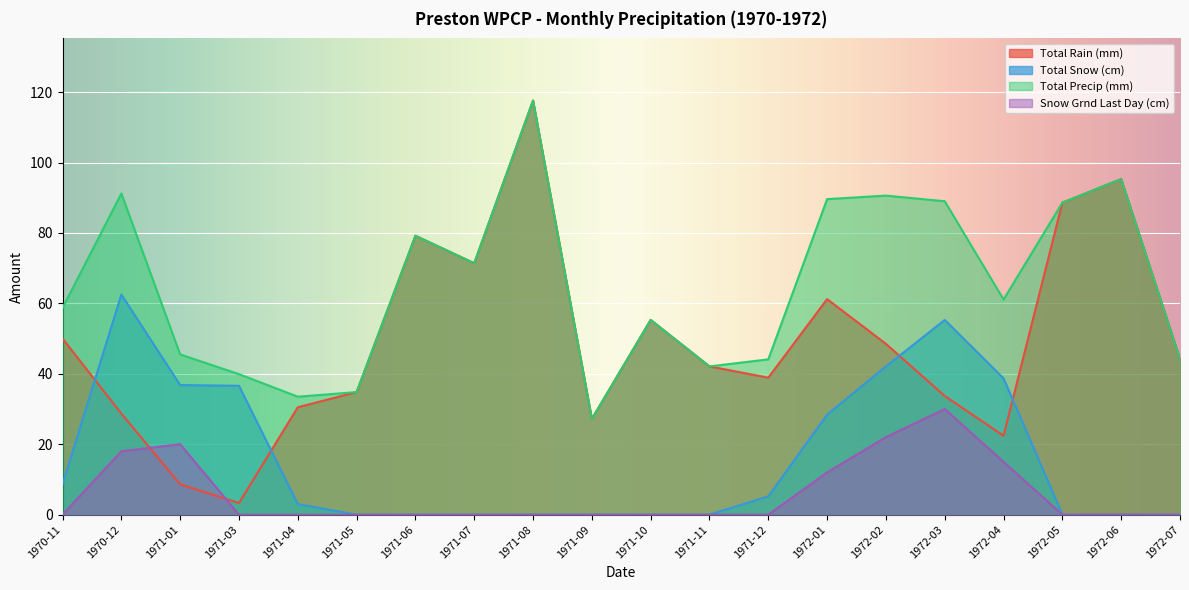

Rank the categories by Snow Grnd Last Day (cm) value from highest to lowest.

1972-03, 1972-02, 1971-01, 1970-12, 1972-04, 1972-01, 1970-11, 1971-03, 1971-04, 1971-05, 1971-06, 1971-07, 1971-08, 1971-09, 1971-10, 1971-11, 1971-12, 1972-05, 1972-06, 1972-07